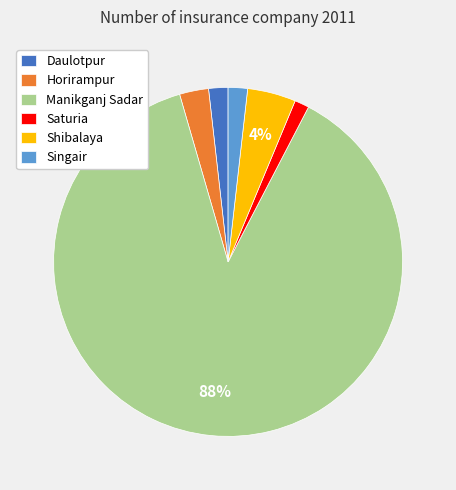

The Singair slice represents 2% of the pie. True or false?

True